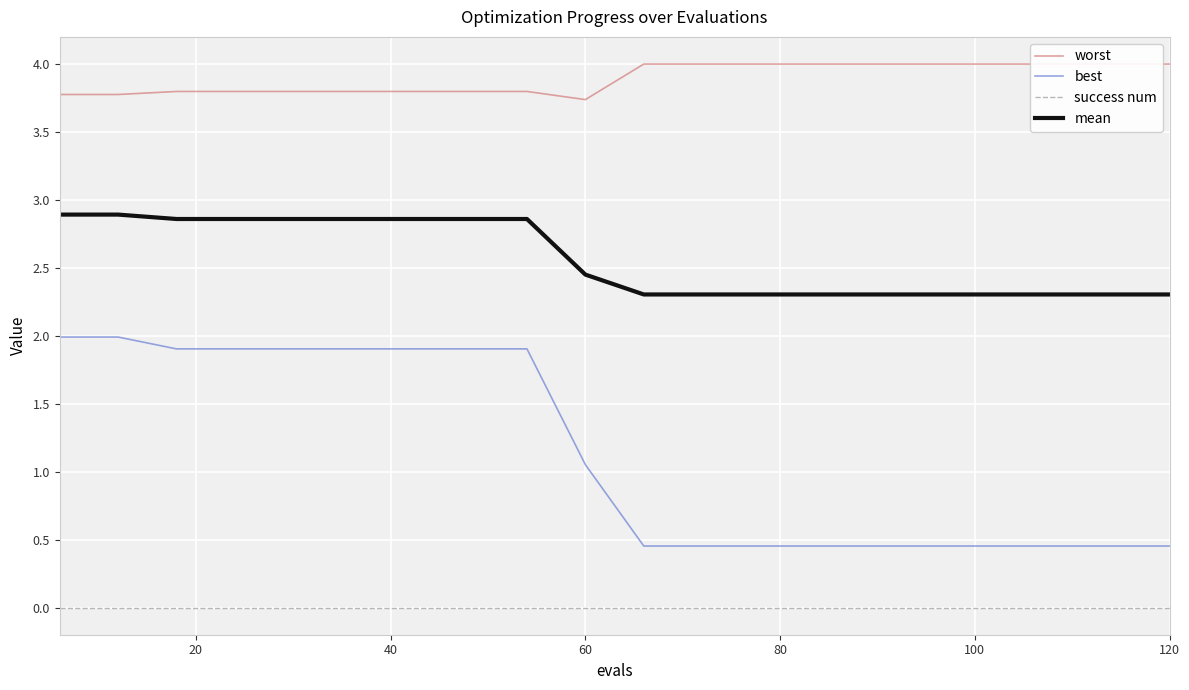

True or false: success num and mean intersect in this chart.

False